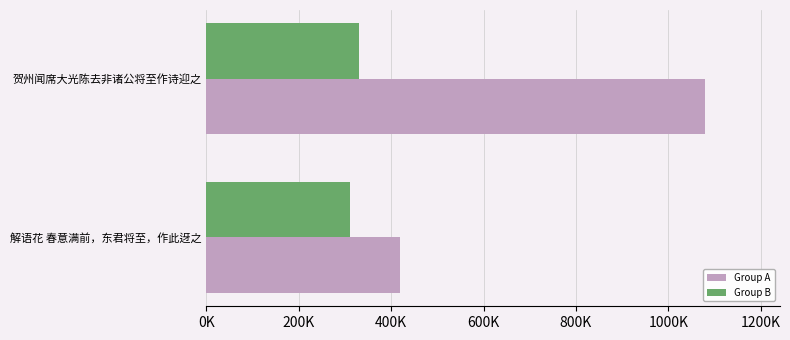

Rank the categories by Group A value from highest to lowest.

贺州闻席大光陈去非诸公将至作诗迎之, 解语花 春意满前，东君将至，作此迓之